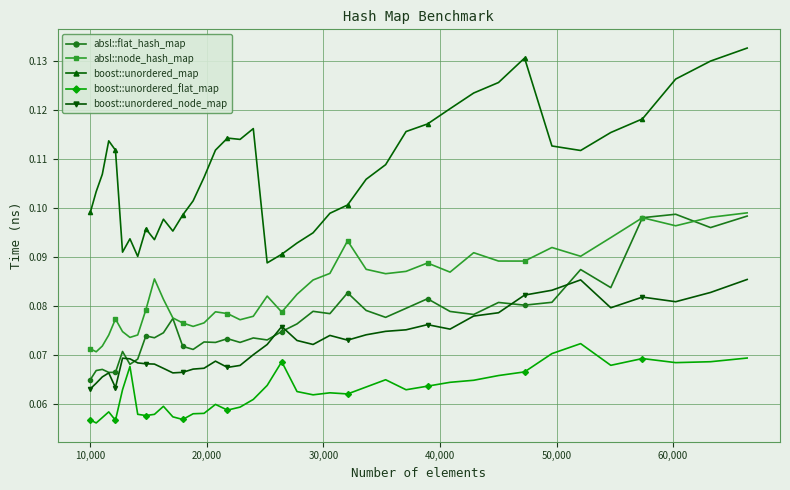

What are all the series names shown in the legend?

absl::flat_hash_map, absl::node_hash_map, boost::unordered_map, boost::unordered_flat_map, boost::unordered_node_map